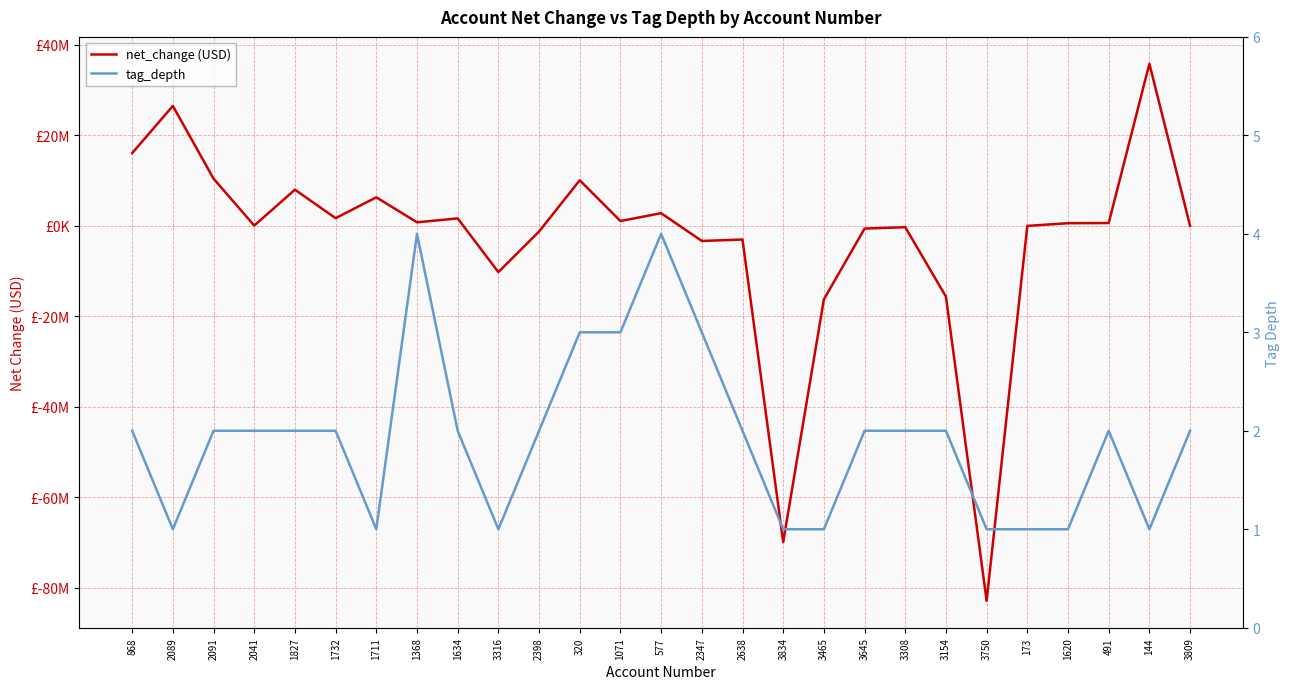

What is the sum of the tag_depth values at 320 and 868?

5